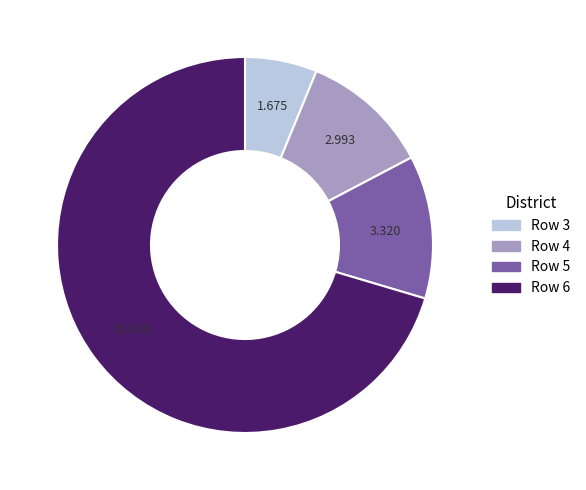

Combined, do Row 3 and Row 6 account for over 50%?

Yes